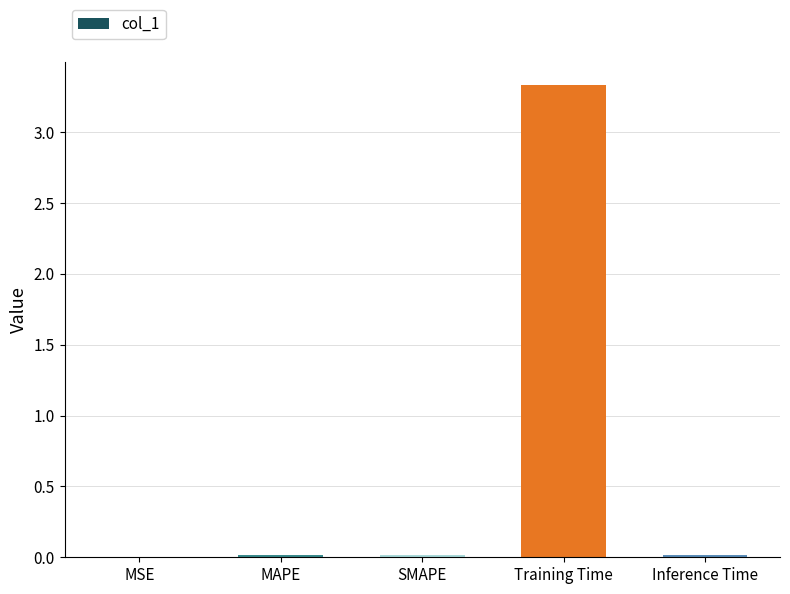

Between Training Time and MAPE, which is larger?

Training Time